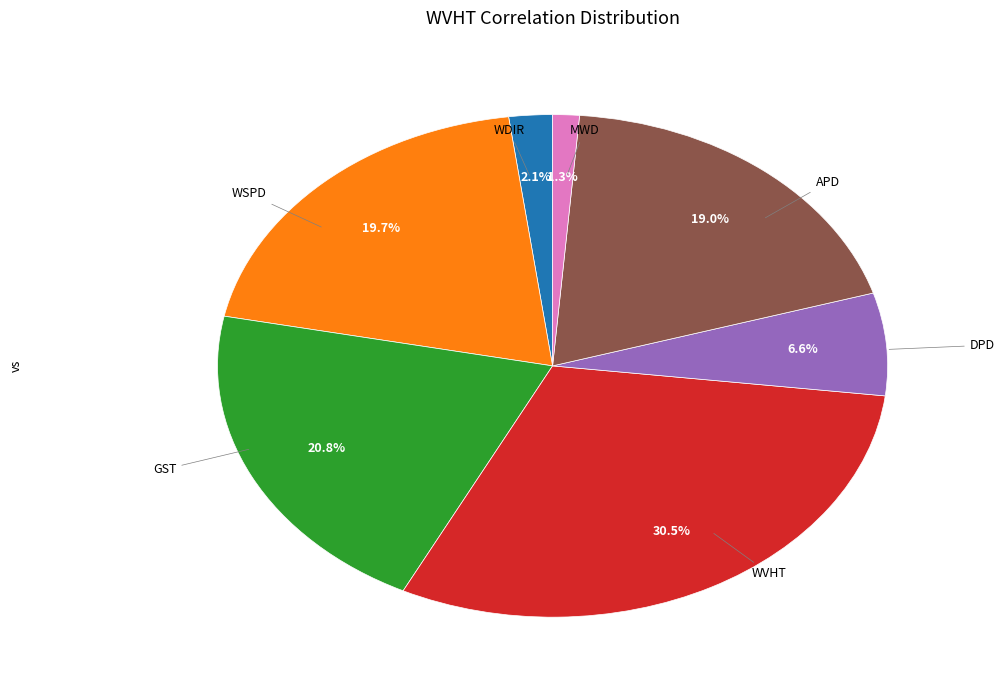

Does any single category account for the majority?

No